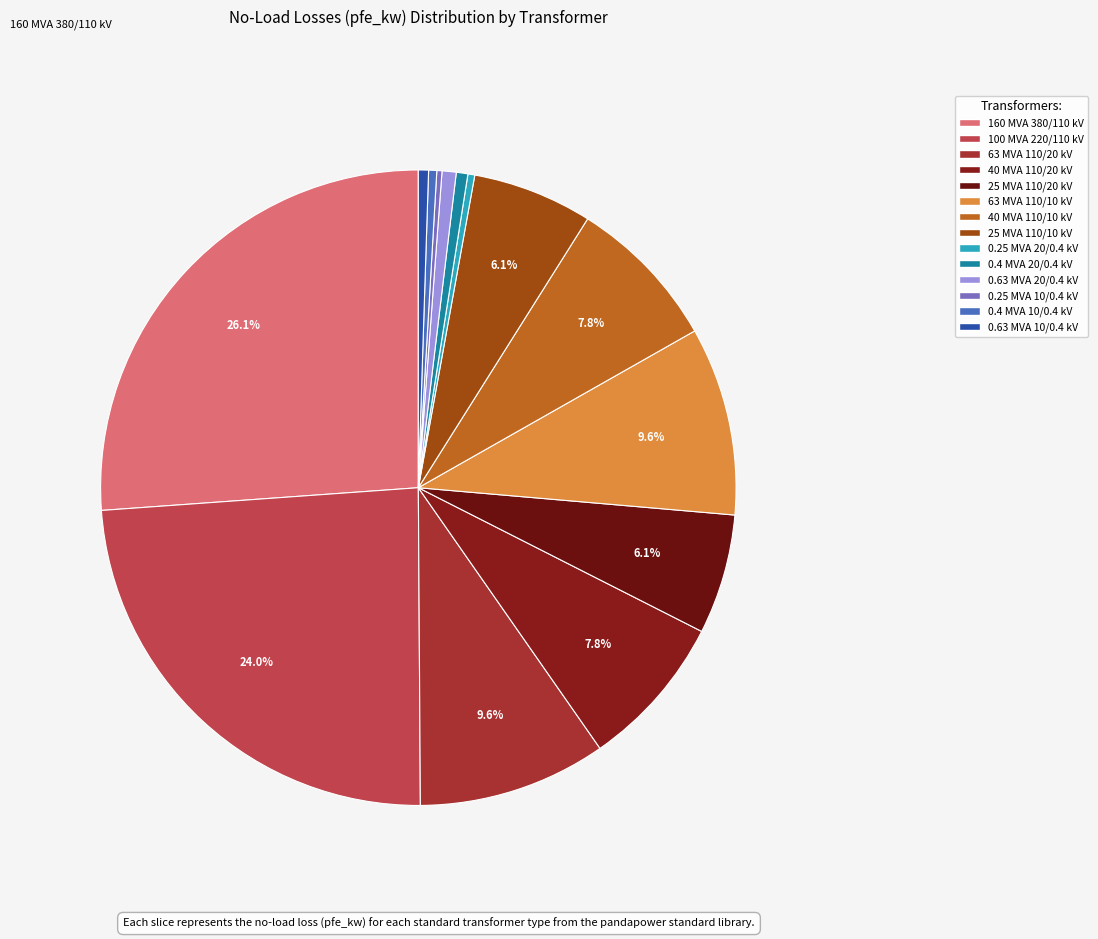

Rank the categories by value from highest to lowest.

160 MVA 380/110 kV, 100 MVA 220/110 kV, 63 MVA 110/20 kV, 63 MVA 110/10 kV, 40 MVA 110/20 kV, 40 MVA 110/10 kV, 25 MVA 110/20 kV, 25 MVA 110/10 kV, 0.63 MVA 20/0.4 kV, 0.4 MVA 20/0.4 kV, 0.63 MVA 10/0.4 kV, 0.4 MVA 10/0.4 kV, 0.25 MVA 20/0.4 kV, 0.25 MVA 10/0.4 kV